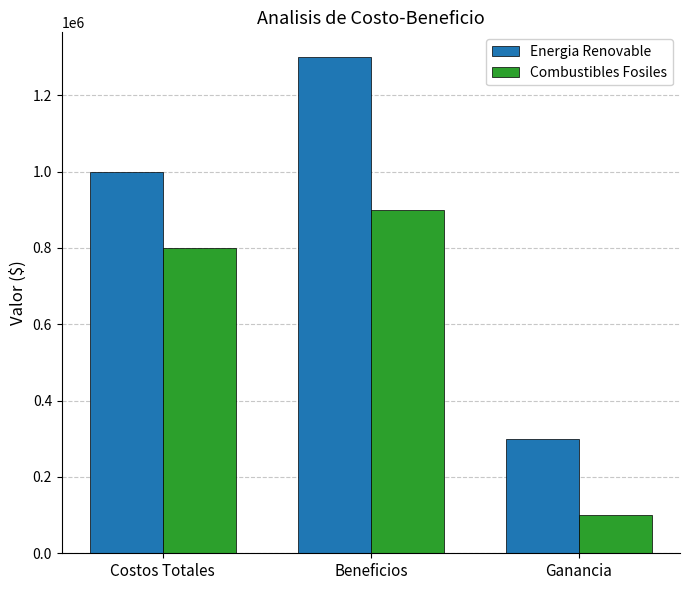

The Combustibles Fosiles series shows 484093 at Beneficios. True or false?

False